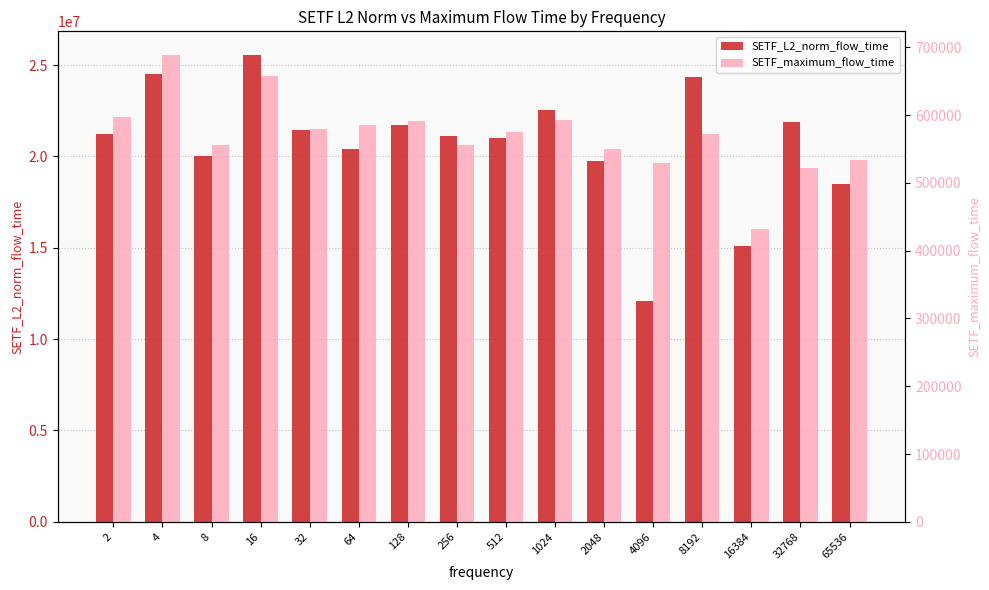

At which label does SETF_maximum_flow_time reach its minimum?

16384